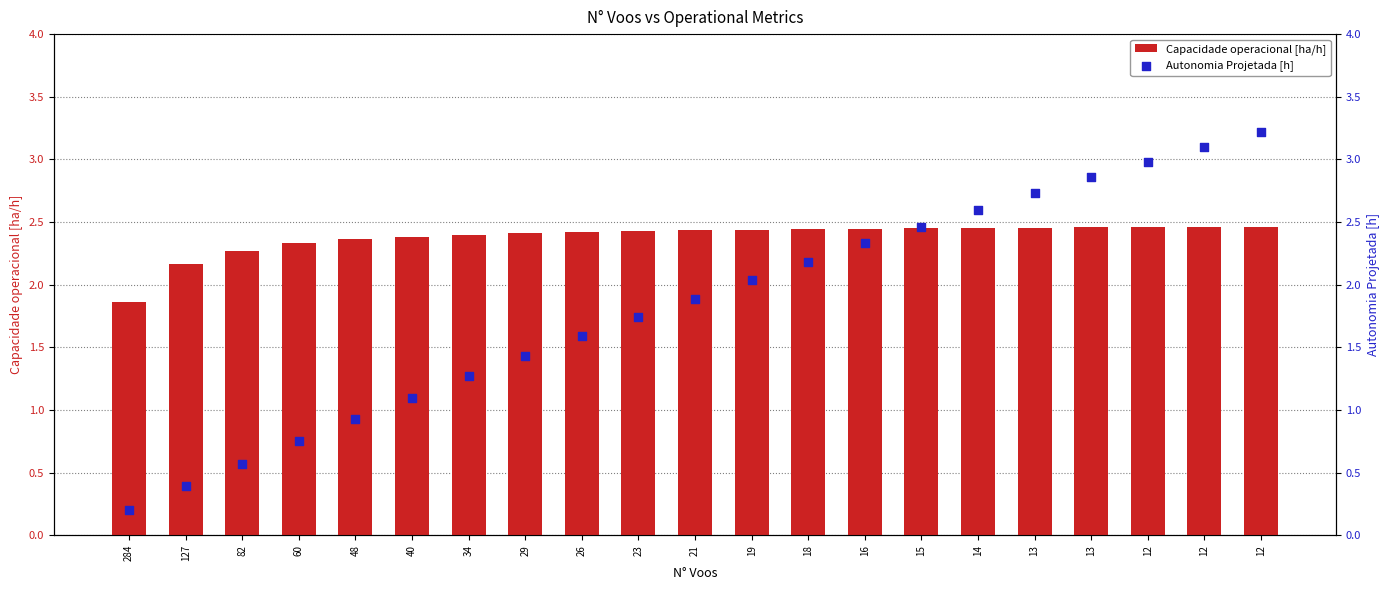

What is the total value across all series at 40?

3.5